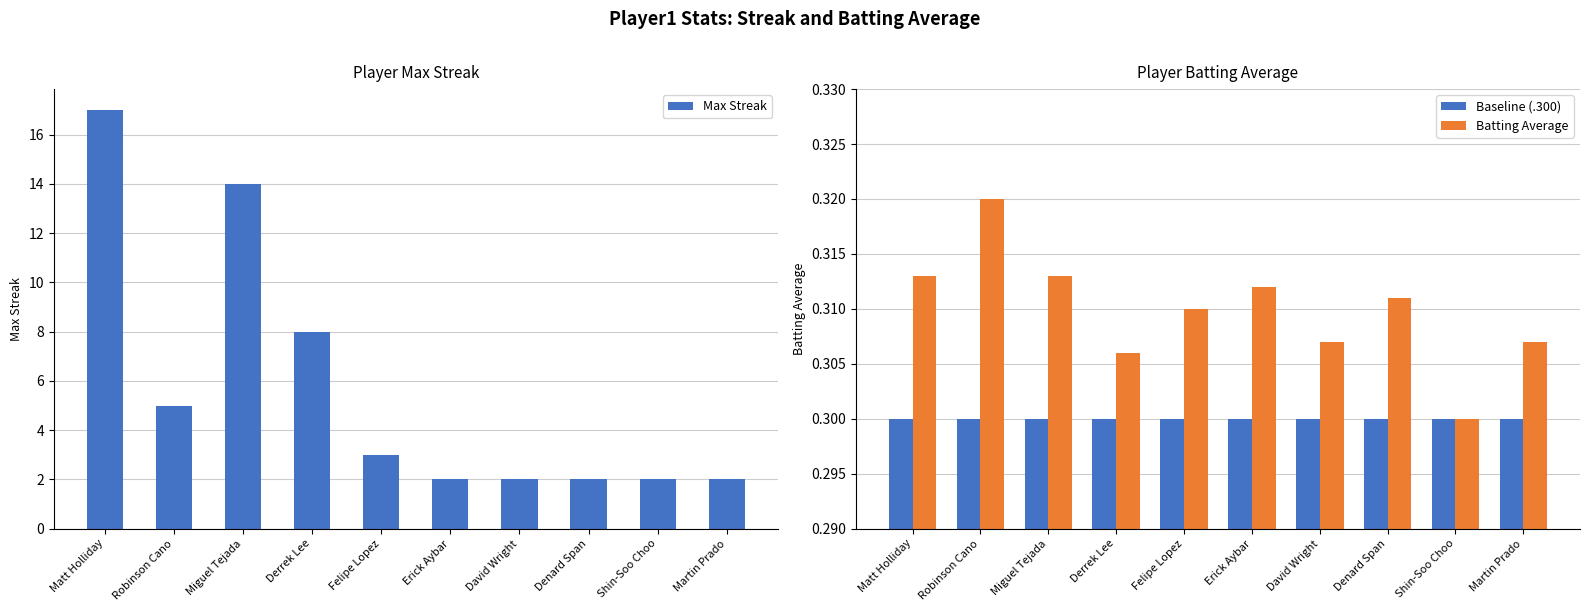

Which series has the largest total across all categories?

Max Streak